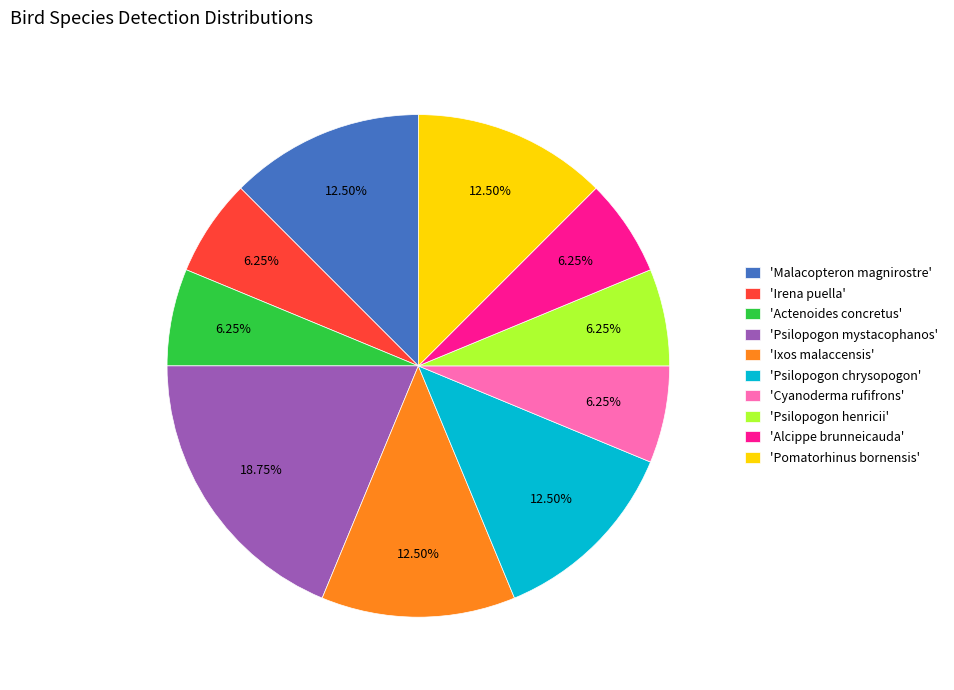

Does any single category account for the majority?

No